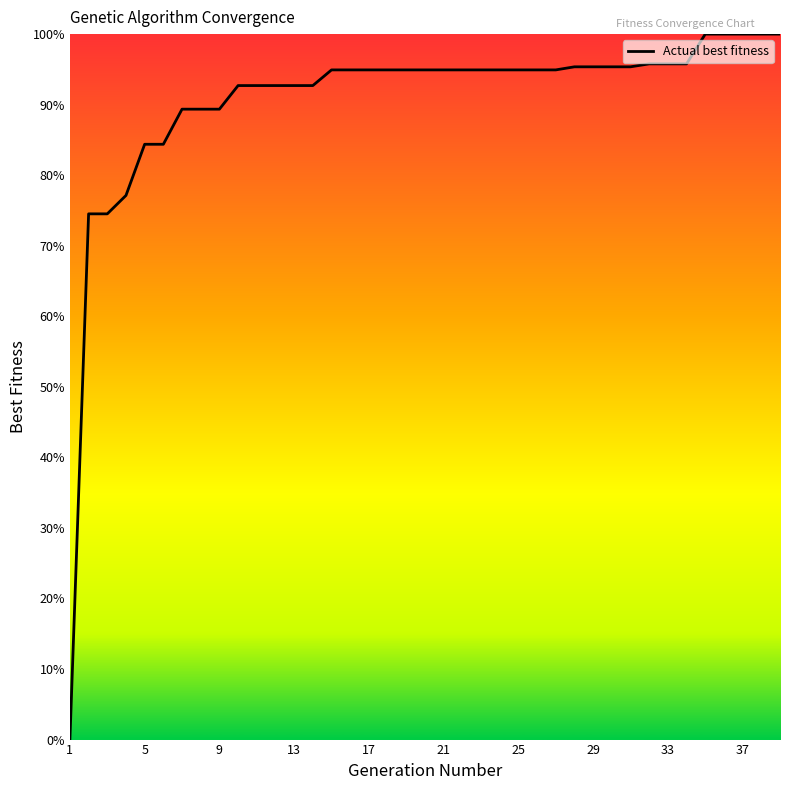

Is this an area chart (filled region under the line)?

No